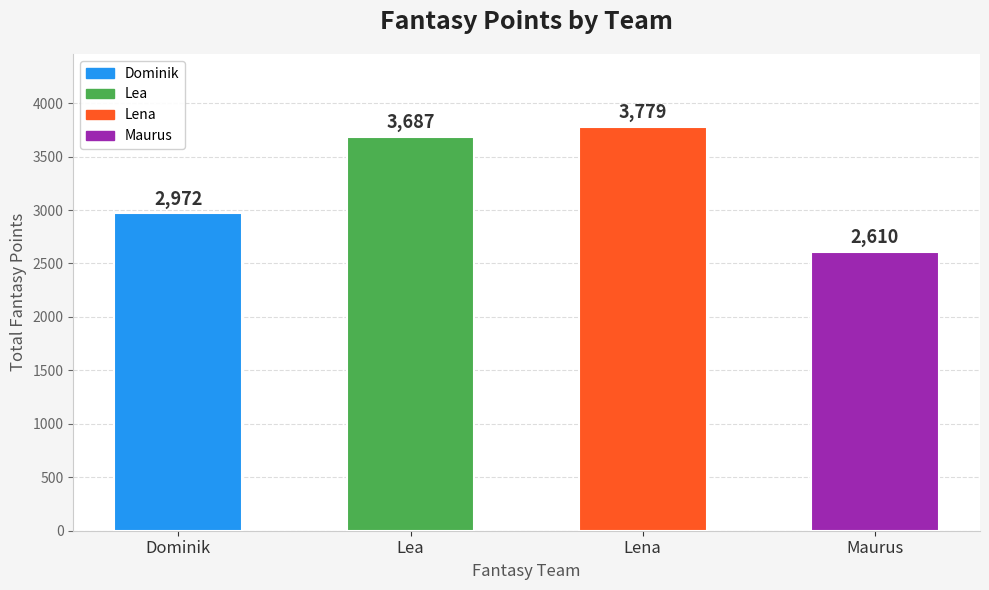

What is the sum of the values at Maurus and Lea?

6297